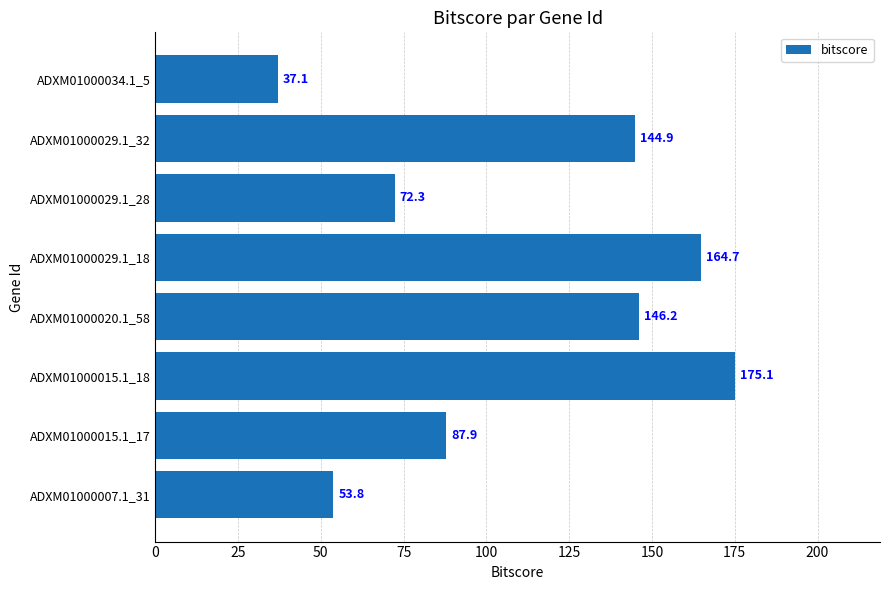

Does the chart contain stacked bars?

No